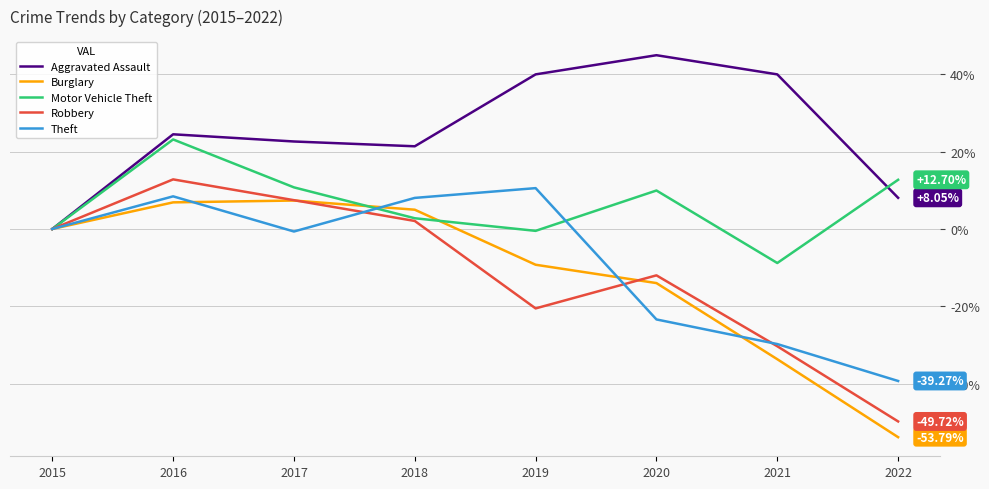

Which series has the largest total across all categories?

Aggravated Assault